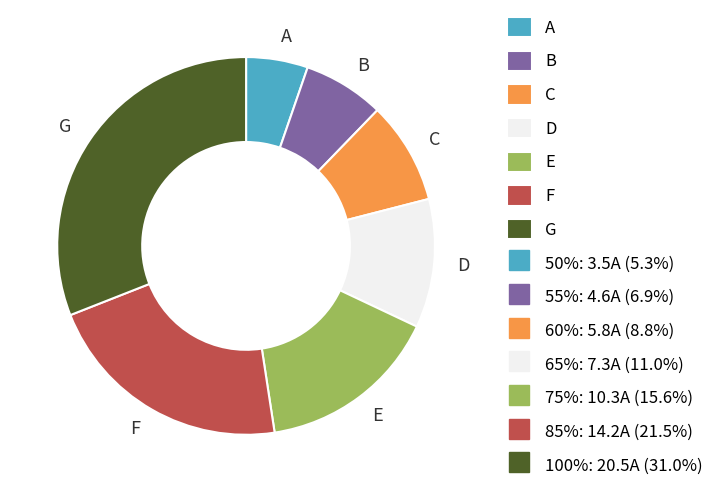

Which slice is the smallest?

A